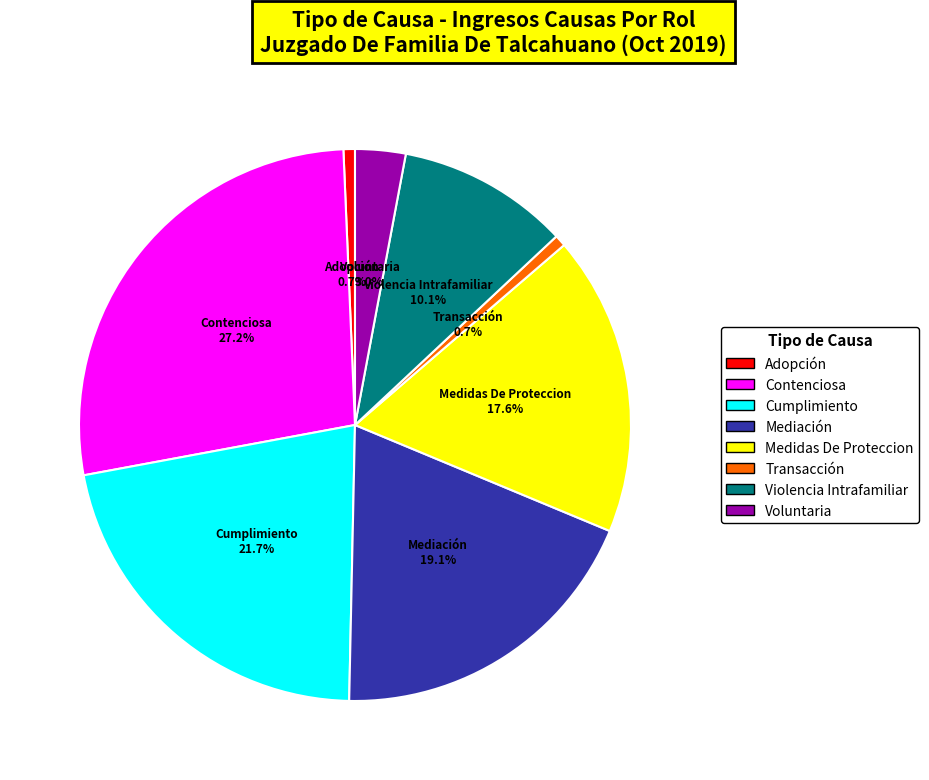

Is the sum of Transacción and Medidas De Proteccion greater than half?

No